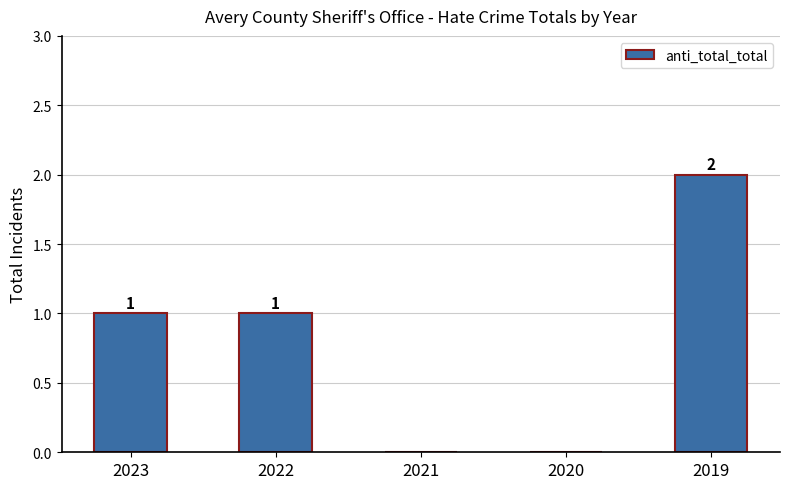

The chart shows a value of 2 at 2019. True or false?

True